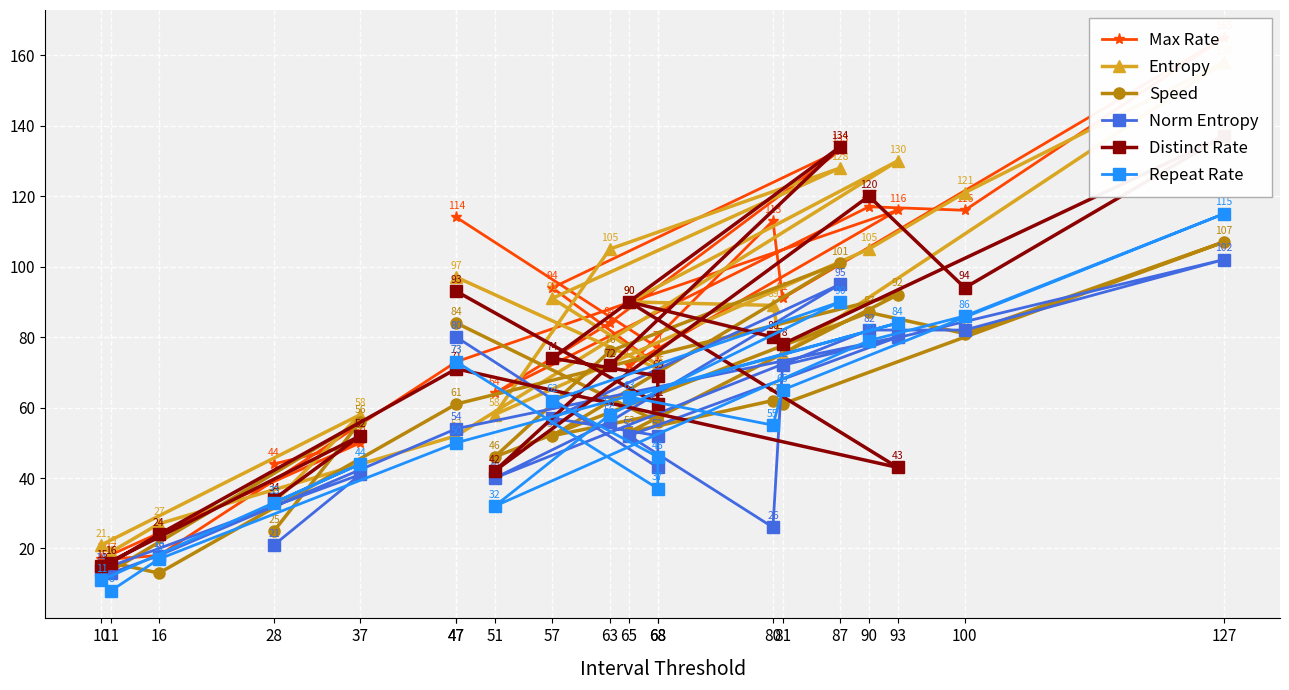

Which category has the lowest value across all series?

11